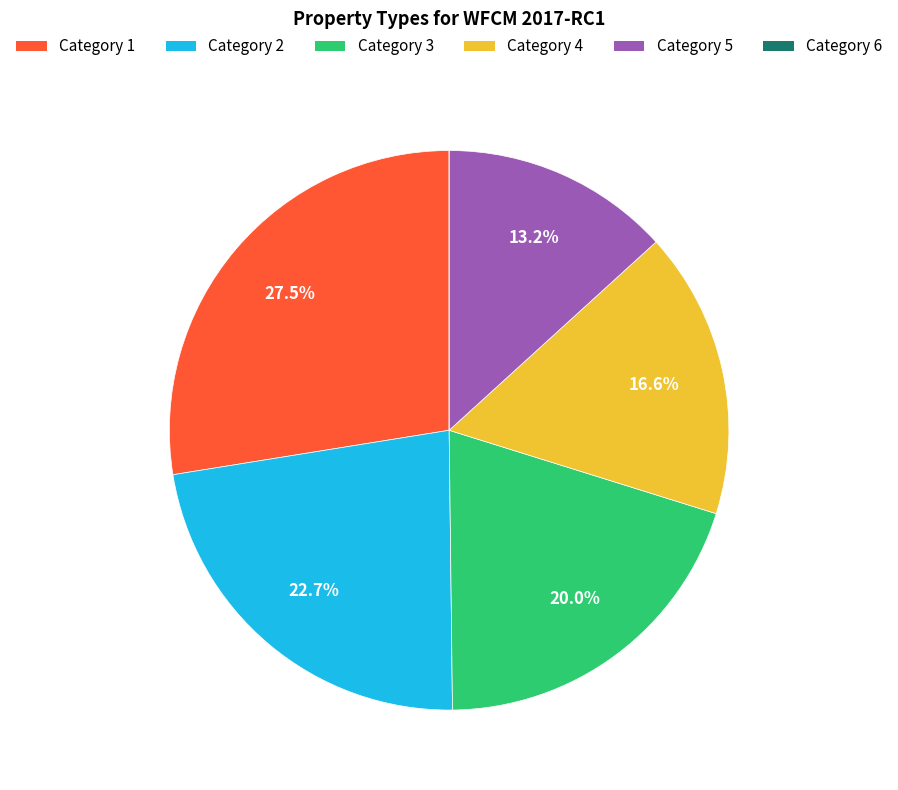

Is there any slice that represents more than half of the pie?

No